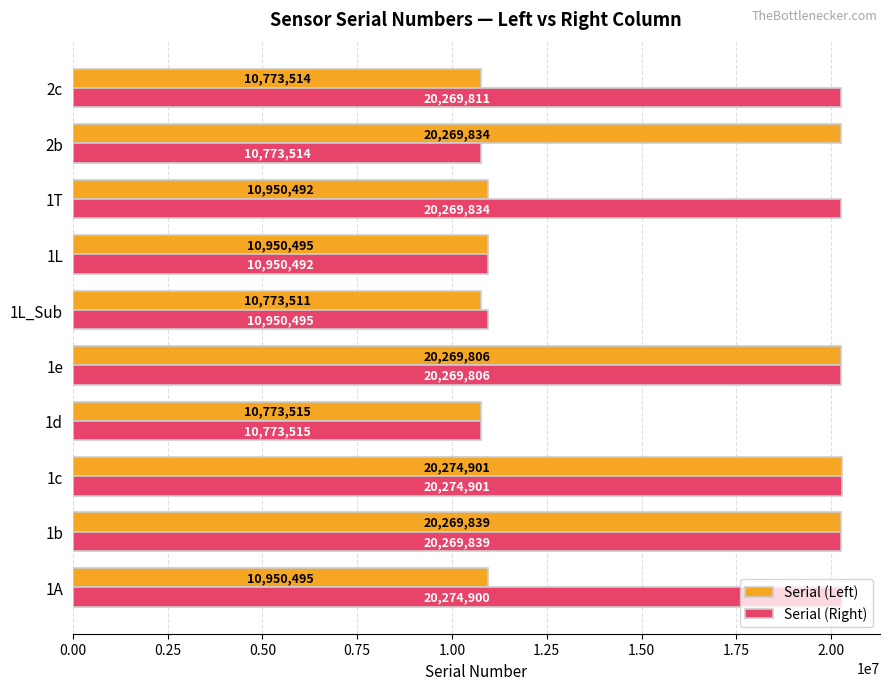

List the series in order of their overall mean, lowest first.

Serial (Left), Serial (Right)